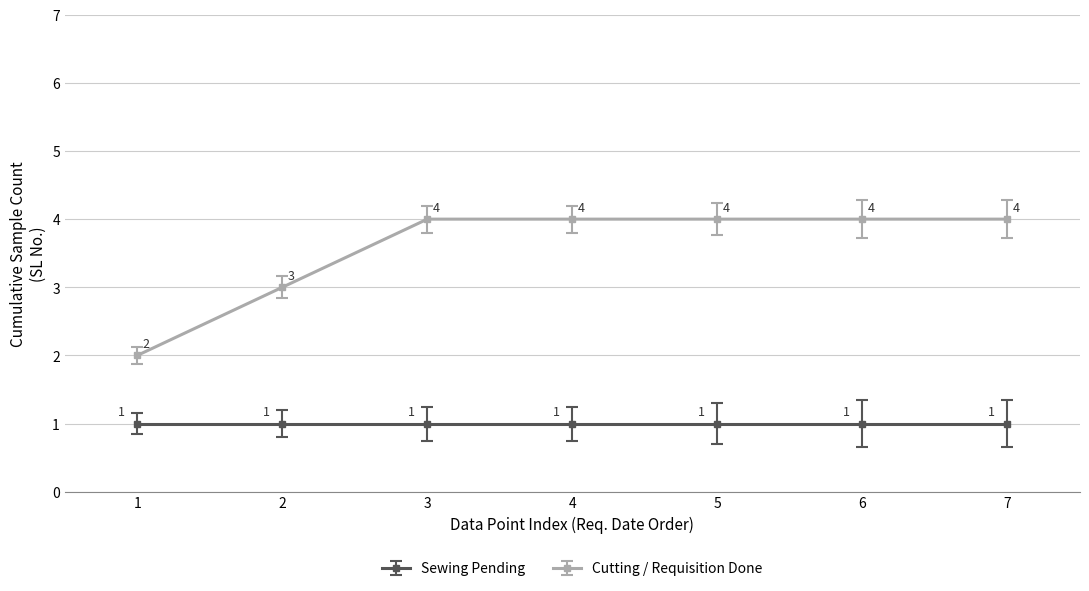

What is the maximum value shown in the chart?

4